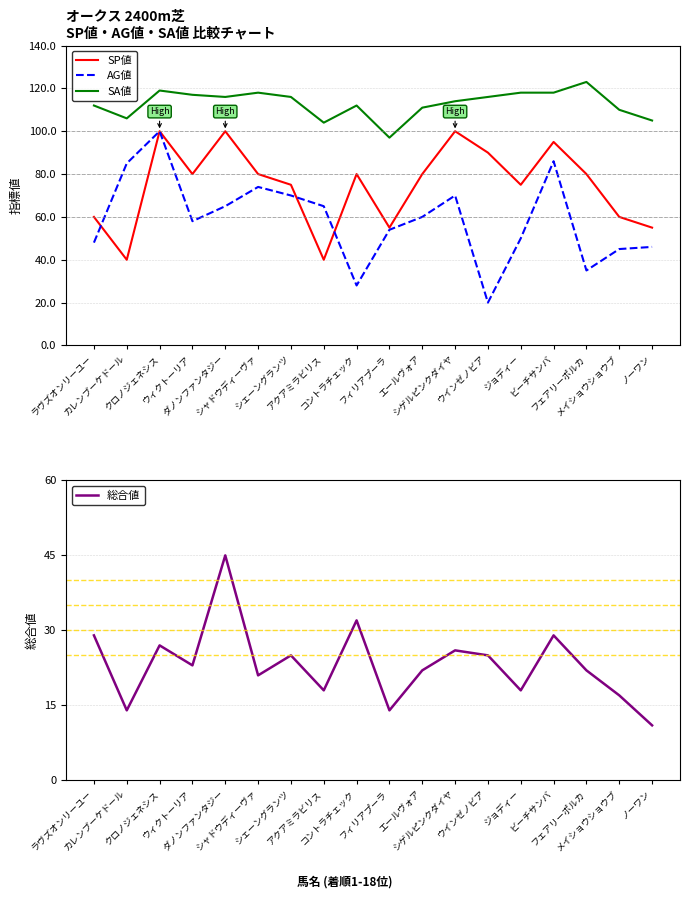

The SP値 series shows 60 at メイショウショウブ. True or false?

True